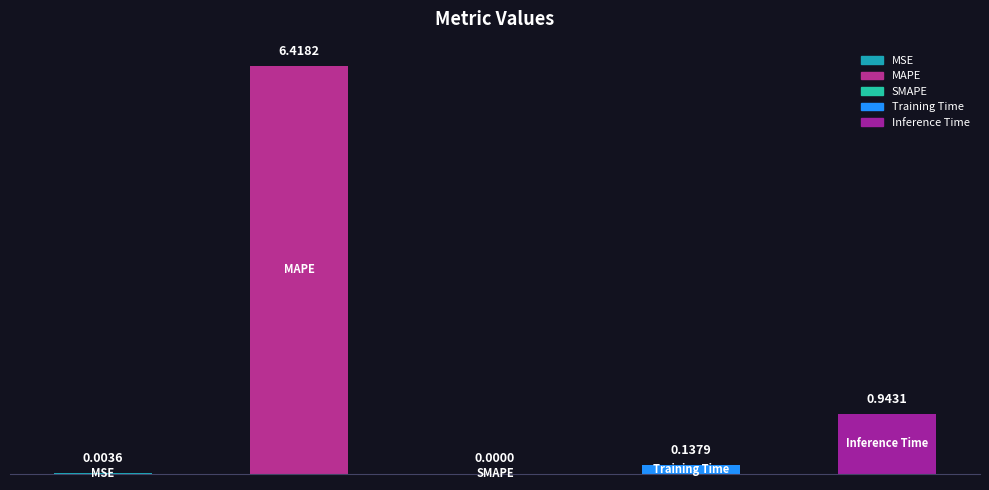

Reading left to right, list all the values displayed in this chart.

0=0.0	1=6.4	2=0.0	3=0.1	4=0.9